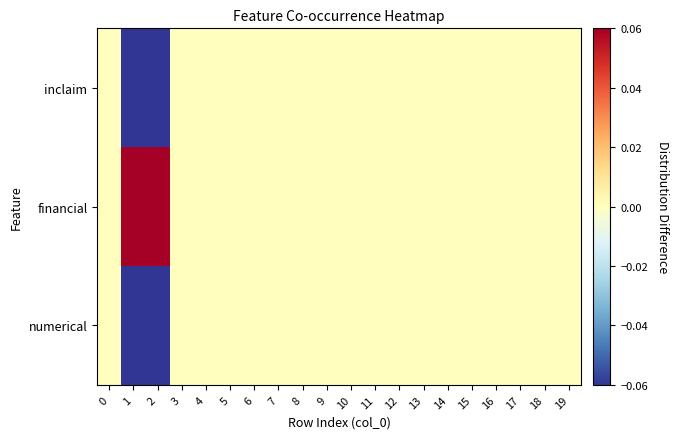

What is the maximum value shown in the chart?

0.7